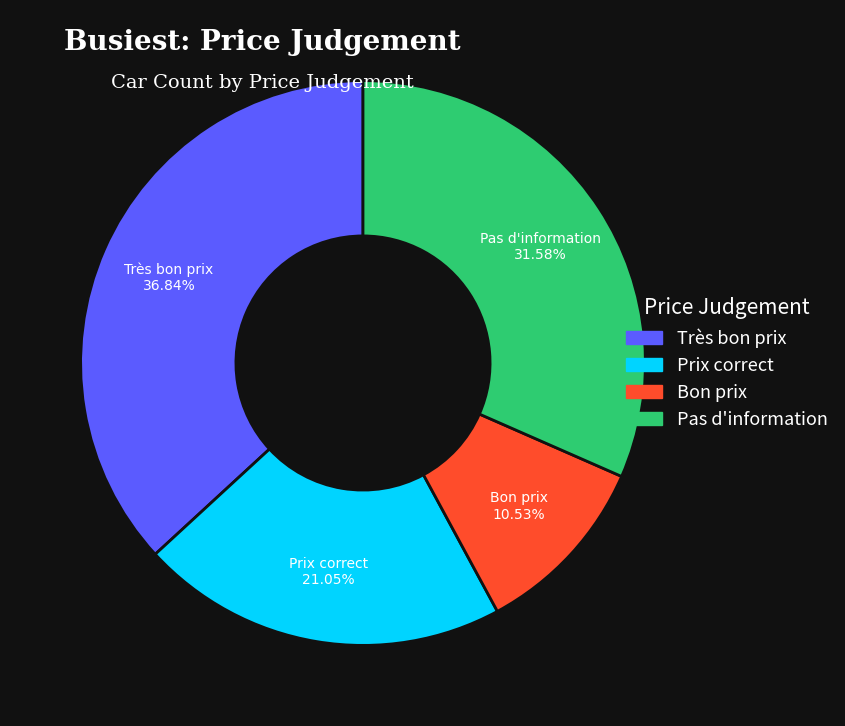

Which slice is the largest?

Très bon prix